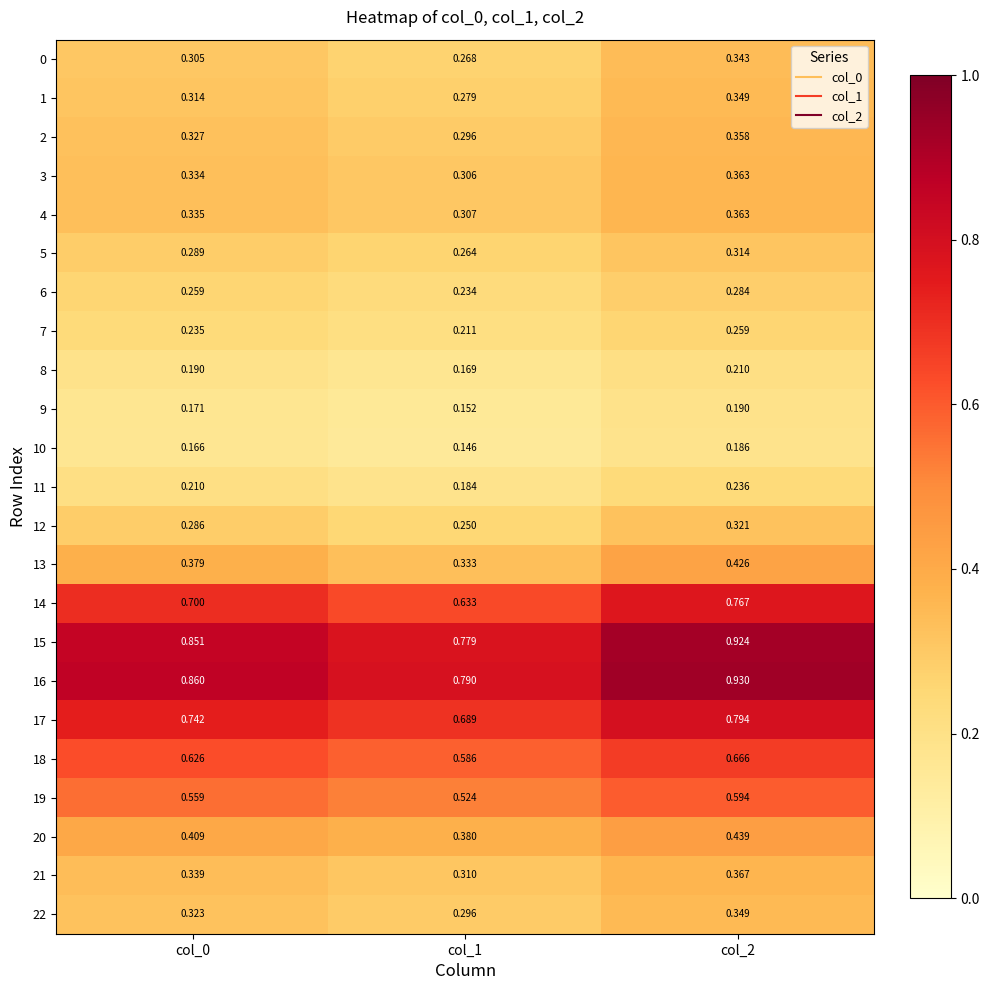

Is the value of 1 at col_2 greater than the value of 7 at col_2?

Yes